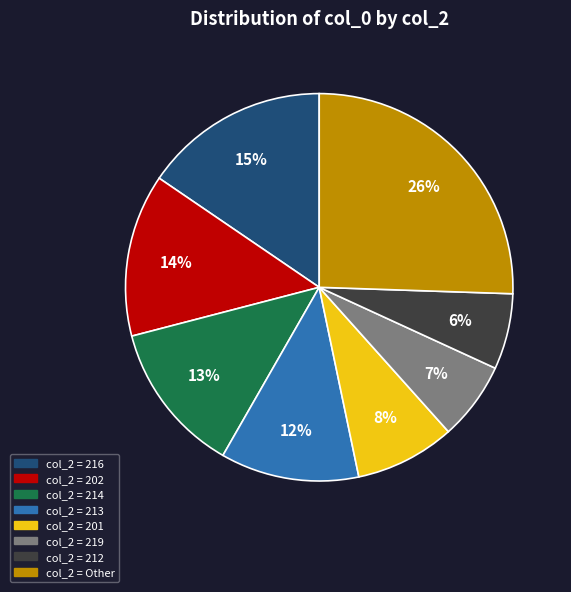

To the nearest percent, what is the average slice percentage?

12%